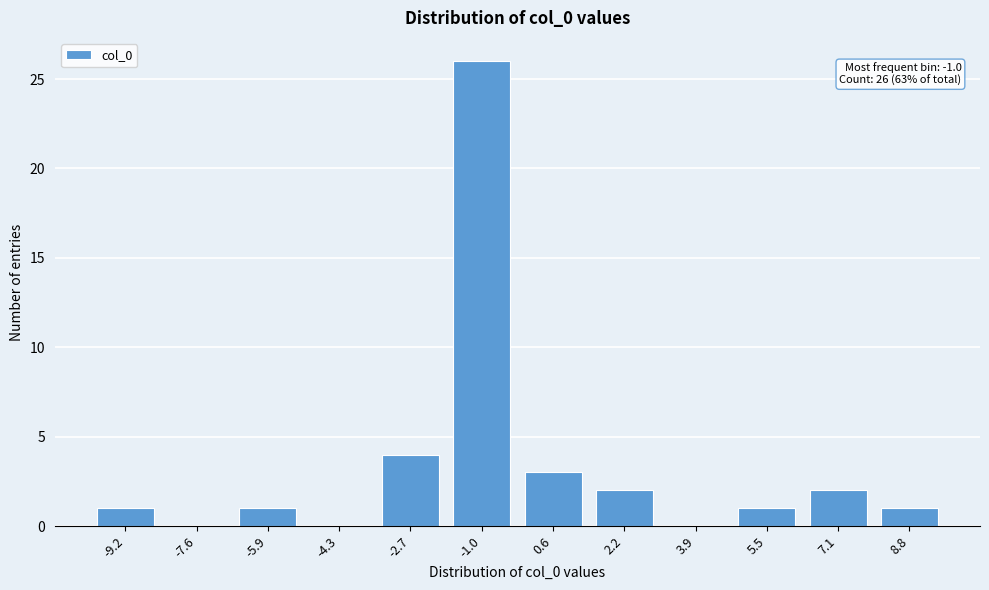

Reading left to right, transcribe all the data shown in this chart.

-9.2=1	-7.6=0	-5.9=1	-4.3=0	-2.7=4	-1.0=26	0.6=3	2.2=2	3.9=0	5.5=1	7.1=2	8.8=1